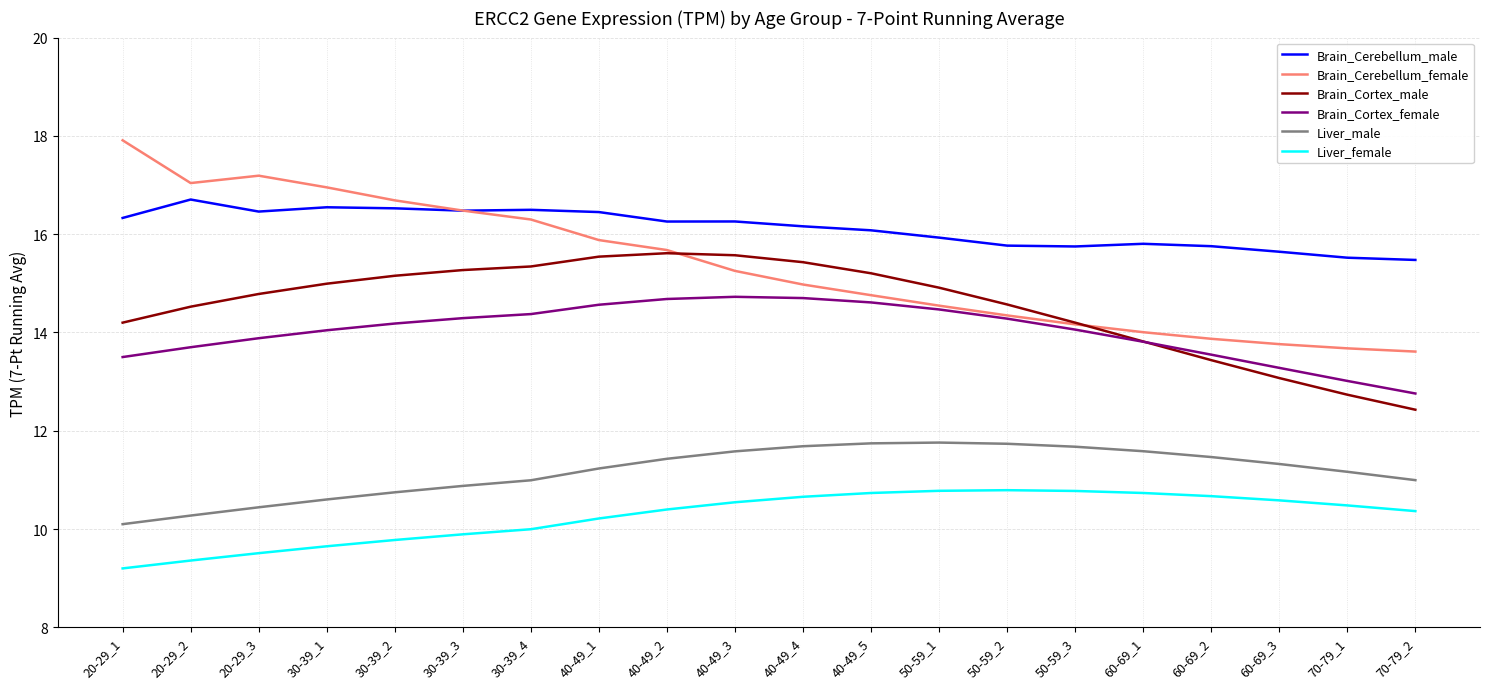

The value of Liver_male at 60-69_2 is 11.5. True or false?

True